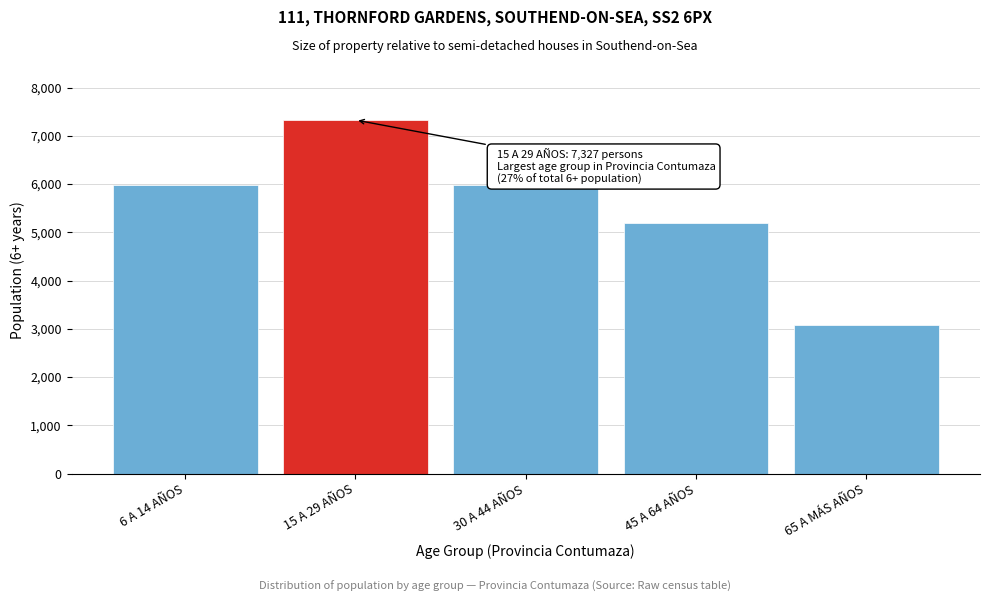

What is the value of the 3rd bar from the left?

5983